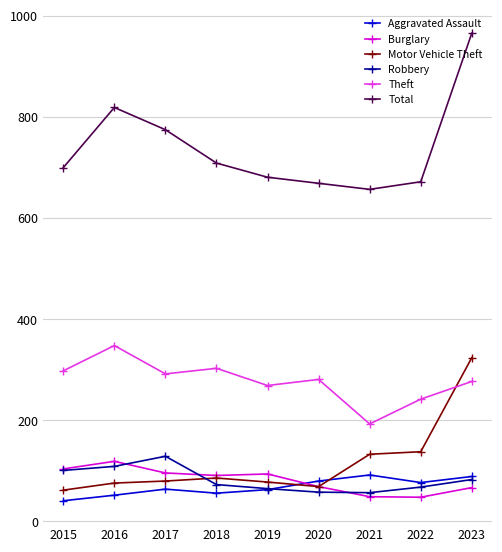

What is the sum of all Theft values?

2503